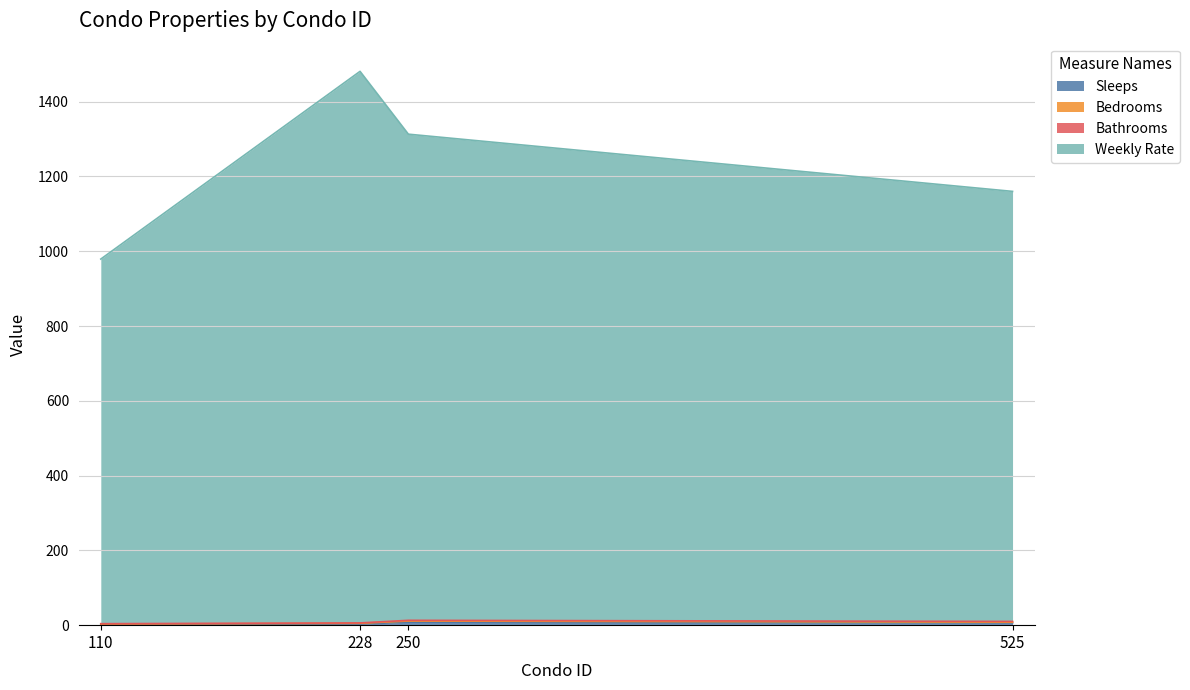

Which series has the largest total across all categories?

Weekly Rate